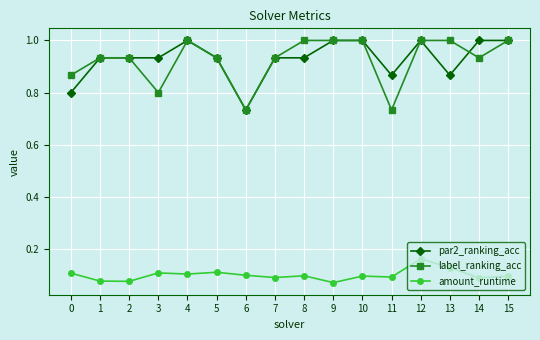

True or false: label_ranking_acc and amount_runtime intersect in this chart.

False